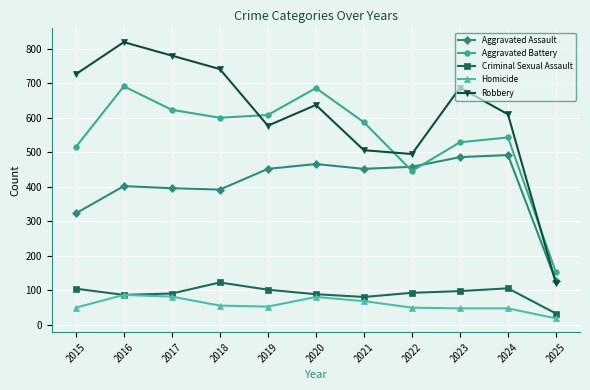

What are all the series names shown in the legend?

Aggravated Assault, Aggravated Battery, Criminal Sexual Assault, Homicide, Robbery